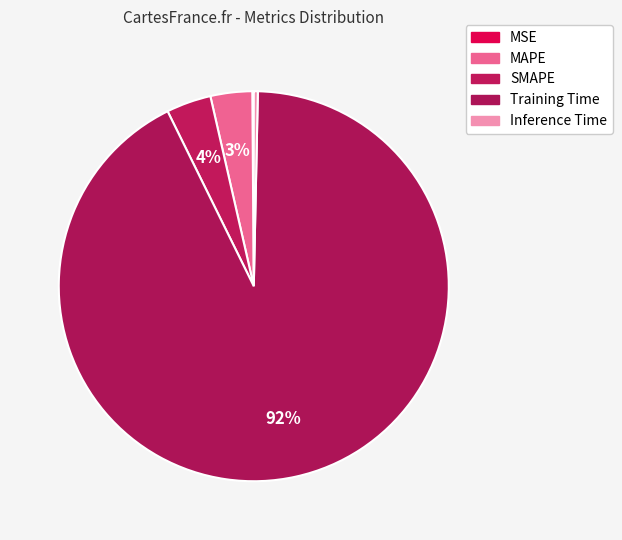

Count the number of slices in the pie.

5